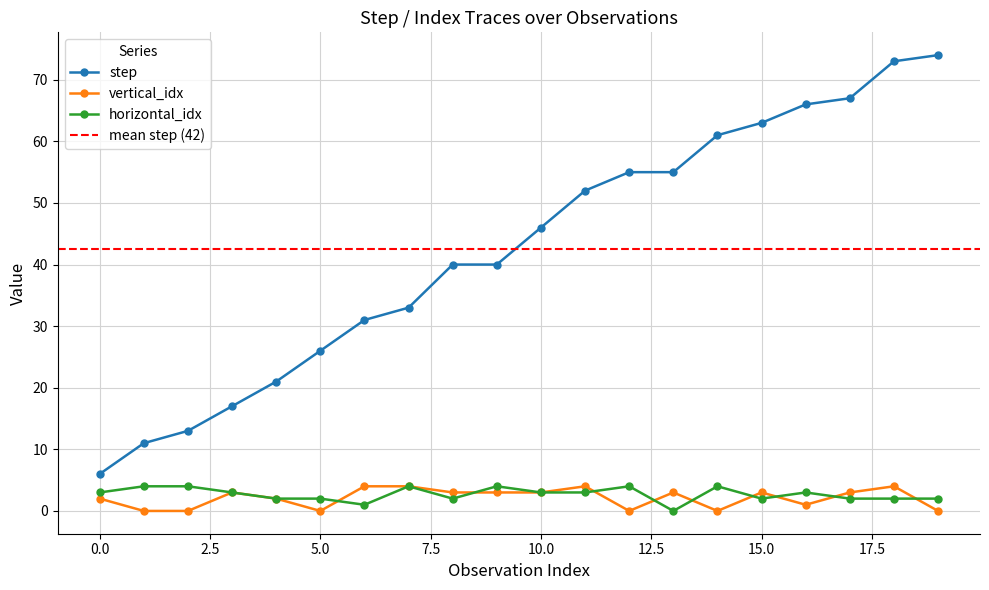

True or false: horizontal_idx has more than 0 interior local peaks.

True